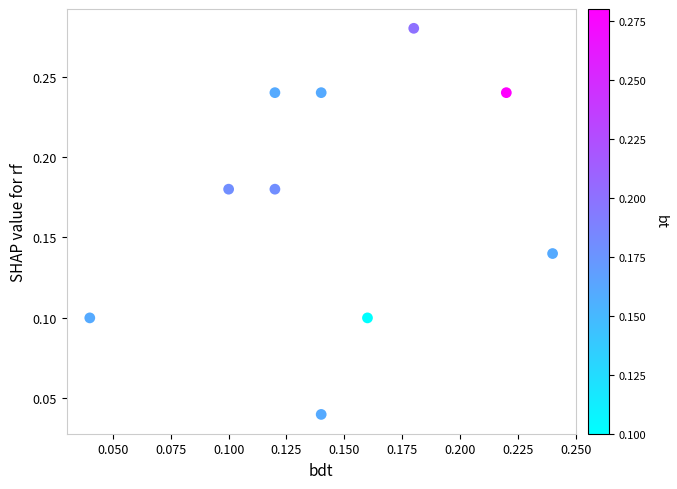

How many points are shown in the scatter plot?

10